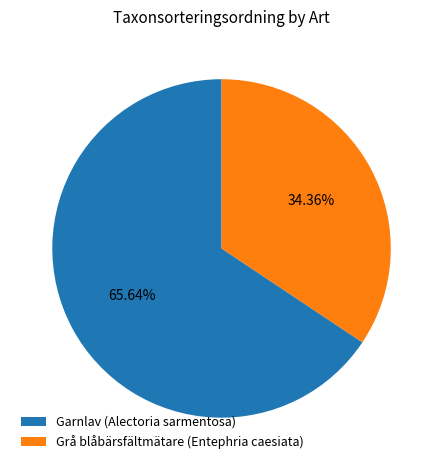

To the nearest percent, what percentage of the pie is Grå blåbärsfältmätare (Entephria caesiata)?

34%